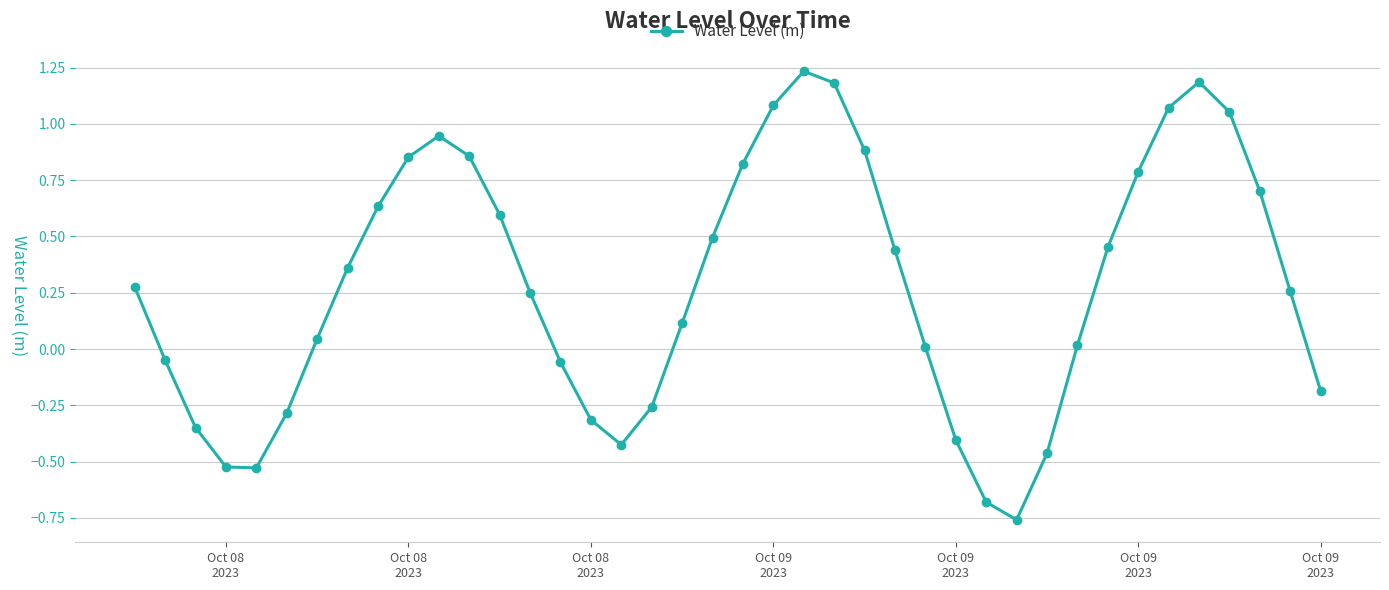

What is the sum of all values?

11.3